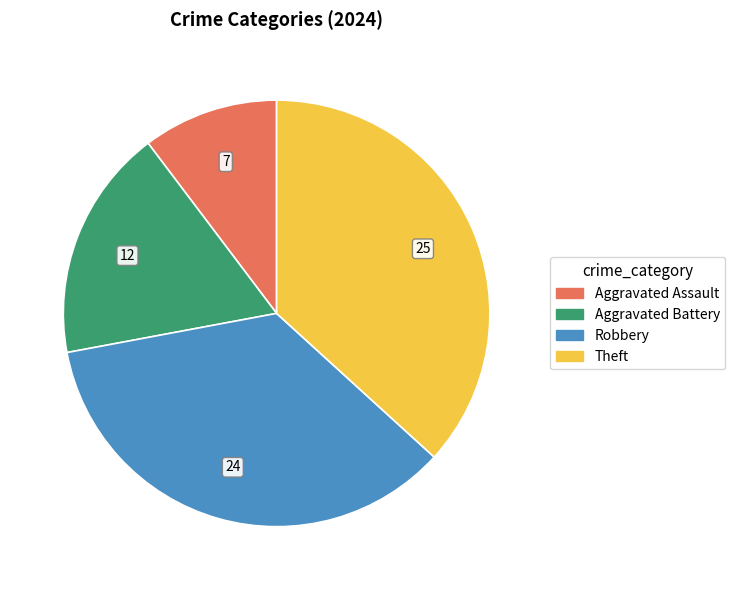

Is there any slice that represents more than half of the pie?

No